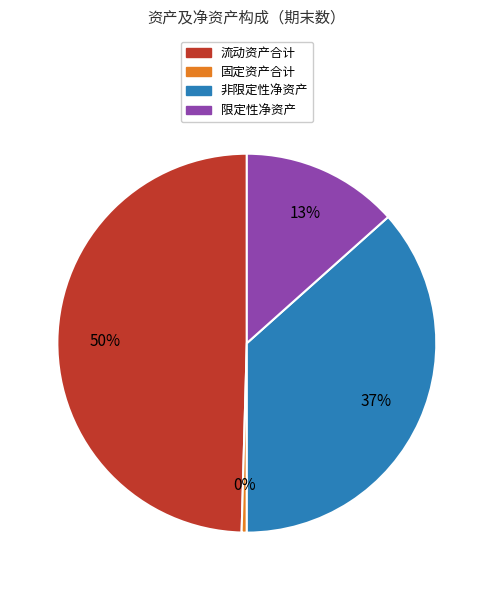

Does any single category account for the majority?

No